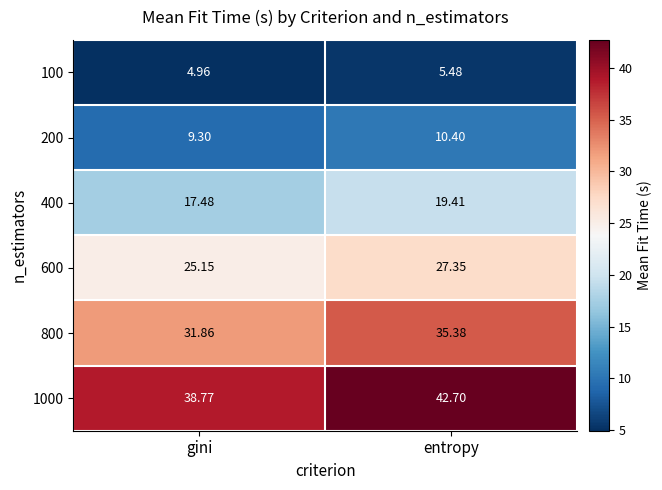

Where does the 800 series first go above 35?

entropy